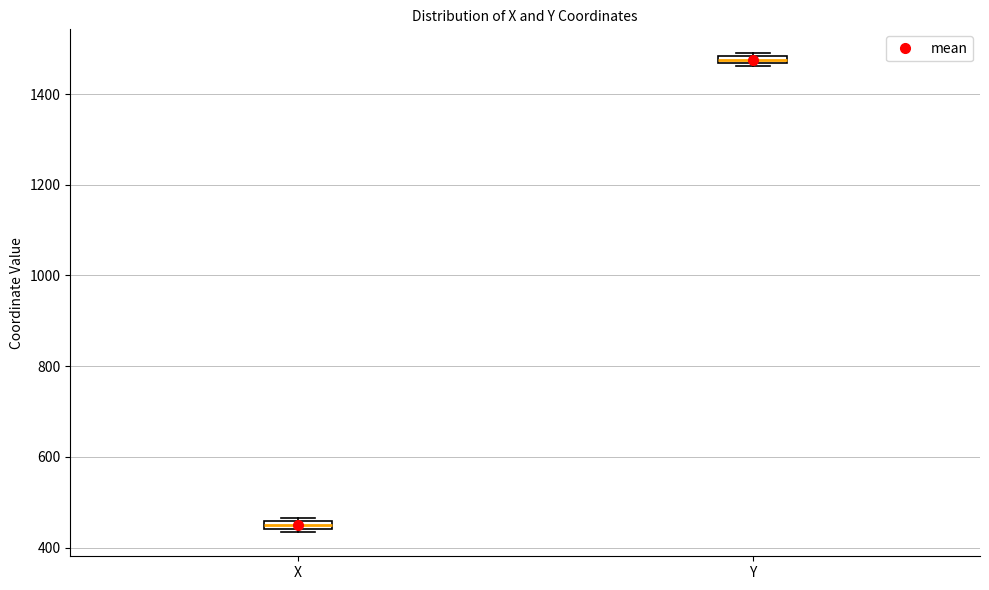

Where is the lower edge of the box for X on the y-axis? The values are not printed on the chart, so give them approximately, as read against the axis.

440